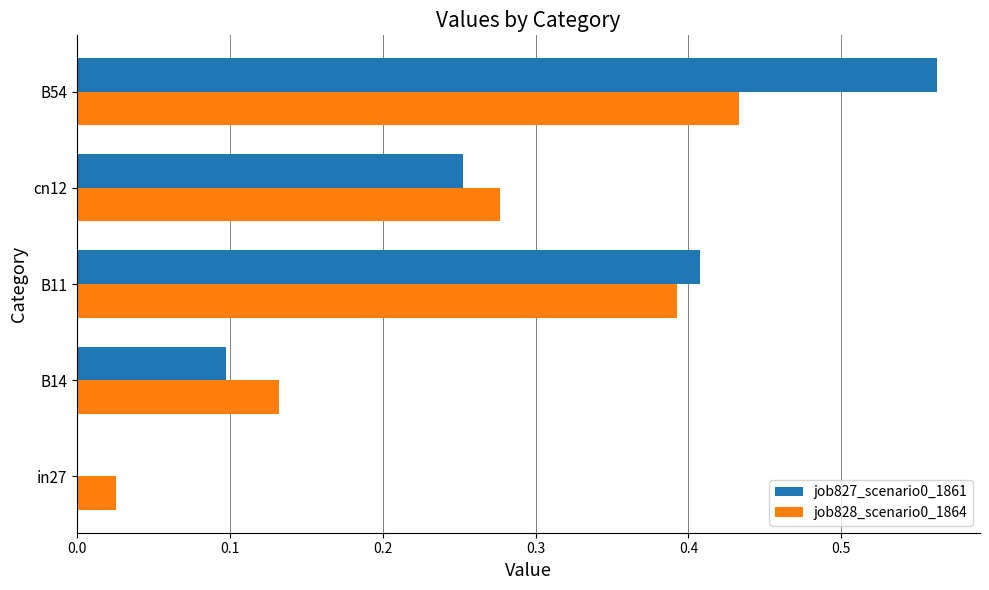

At which label does job827_scenario0_1861 reach its peak?

B54